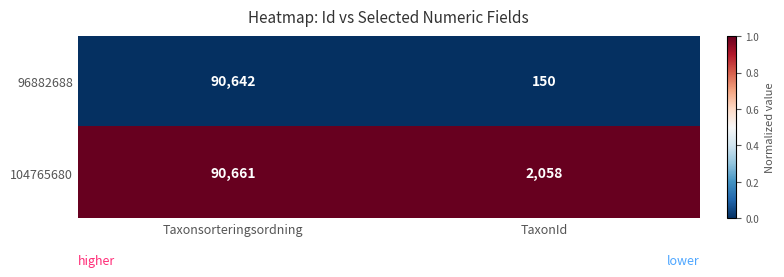

What is the greatest value displayed?

90661